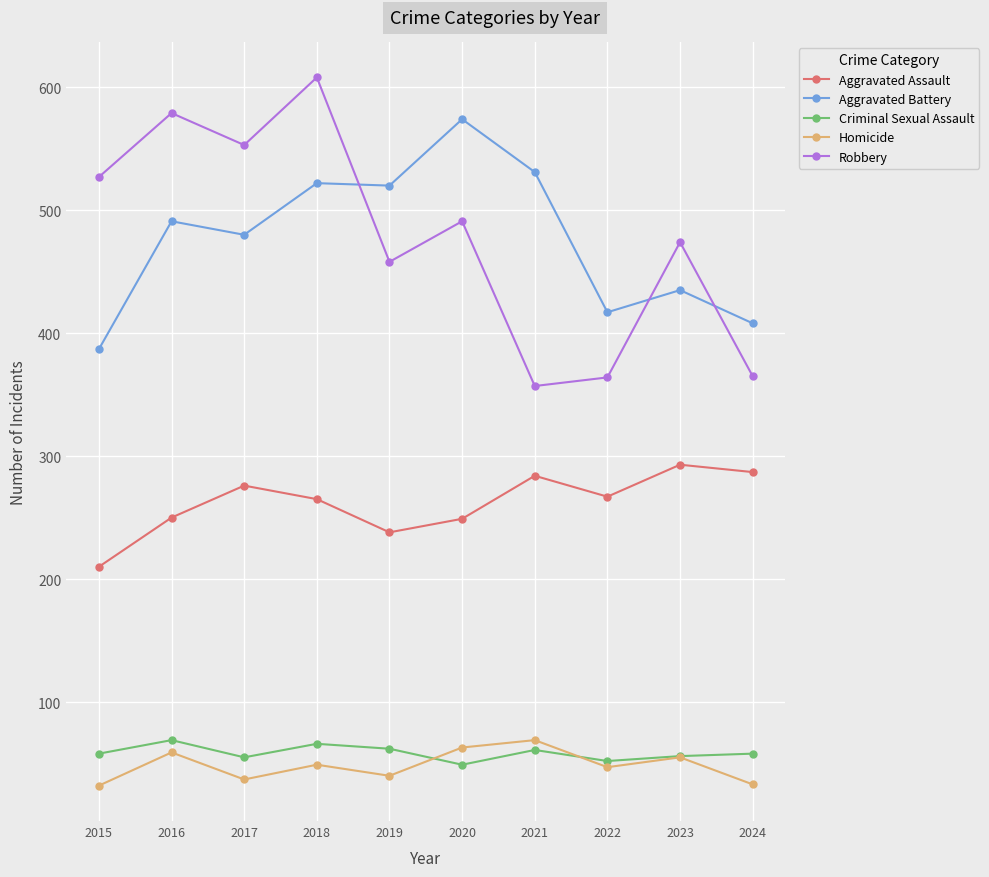

True or false: Aggravated Battery and Criminal Sexual Assault intersect in this chart.

False